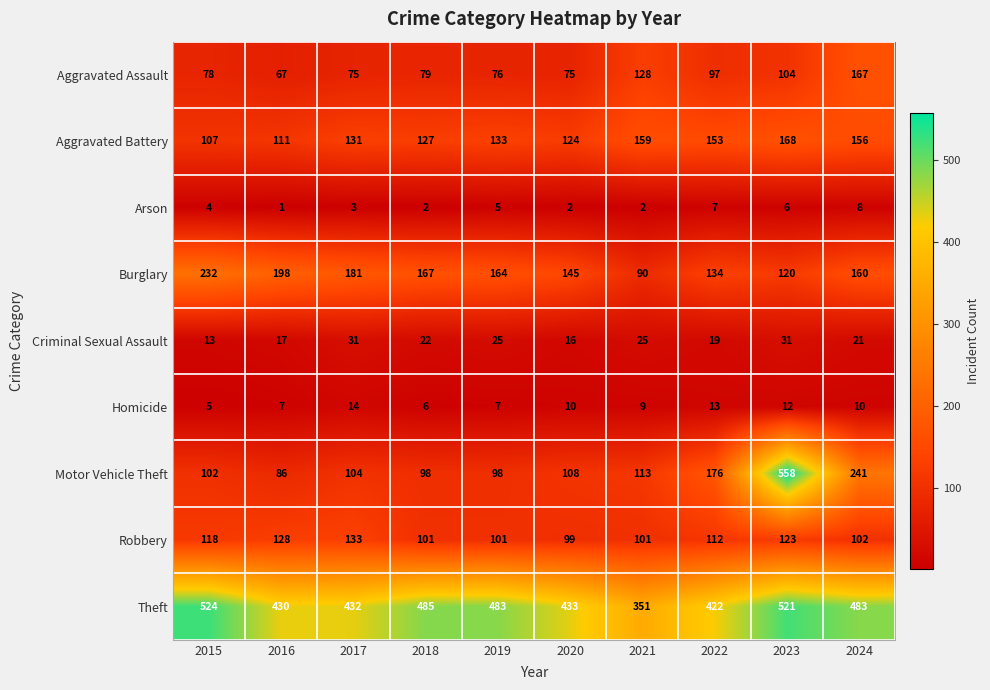

Which category has the highest value in the Robbery series?

2017